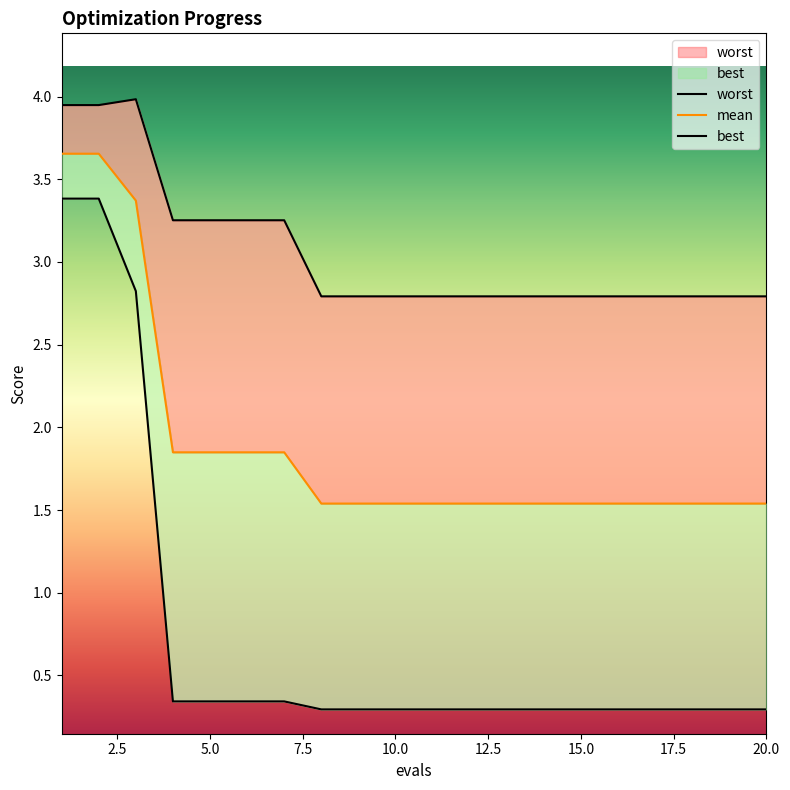

Does the chart have visible grid lines?

No